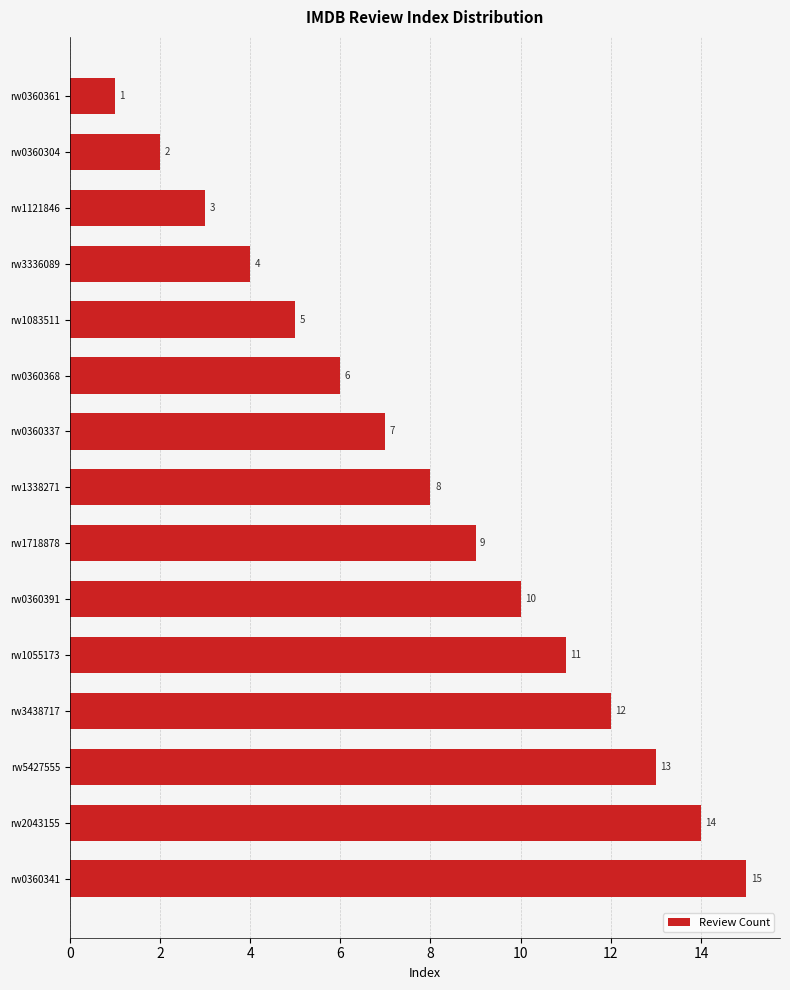

Rank the categories by value from lowest to highest.

rw0360361, rw0360304, rw1121846, rw3336089, rw1083511, rw0360368, rw0360337, rw1338271, rw1718878, rw0360391, rw1055173, rw3438717, rw5427555, rw2043155, rw0360341